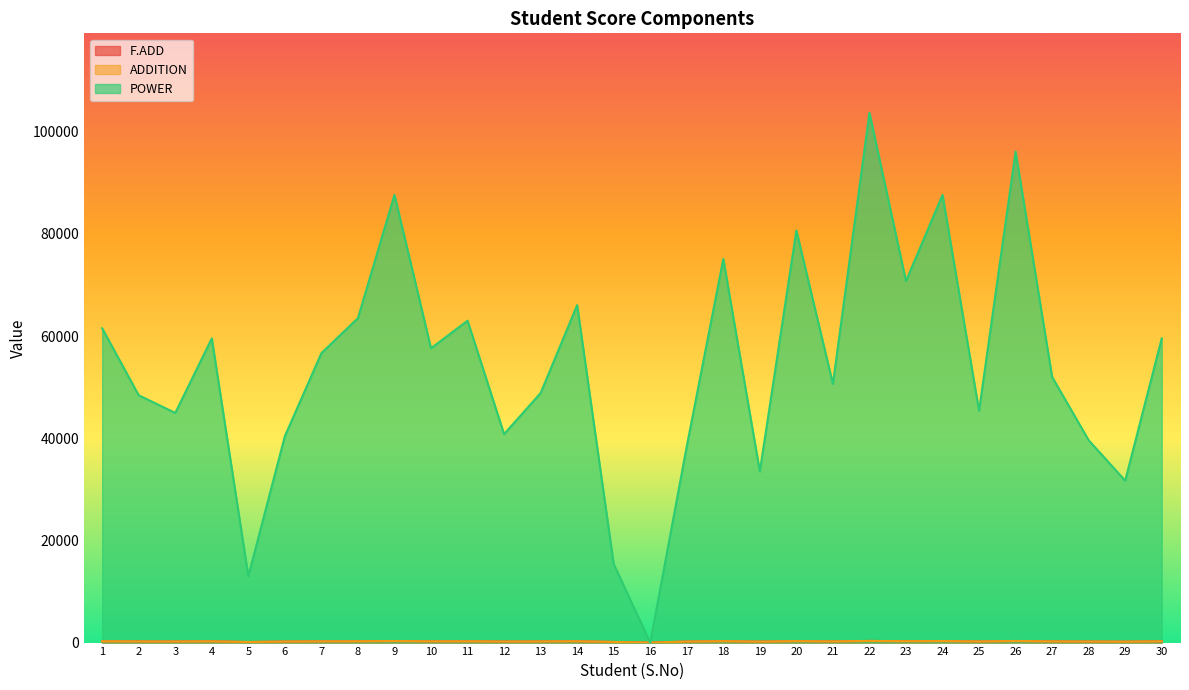

How many series are shown in this chart?

3